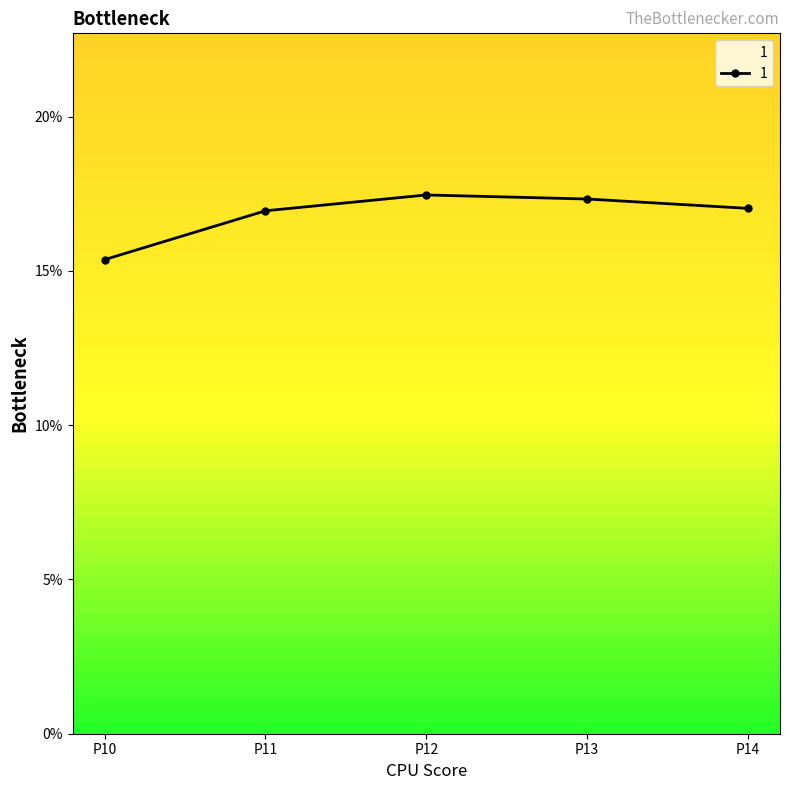

What is the maximum value shown in the chart?

0.2